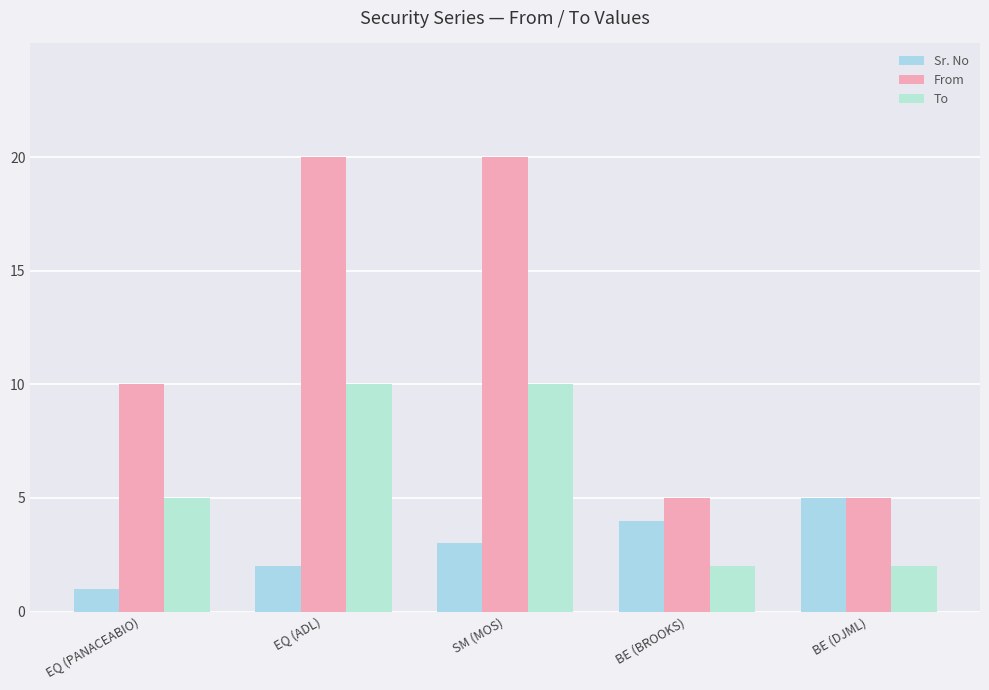

Reading left to right, what are all the values shown in this chart?

Sr. No: 1	2	3	4	5
From: 10	20	20	5	5
To: 5	10	10	2	2